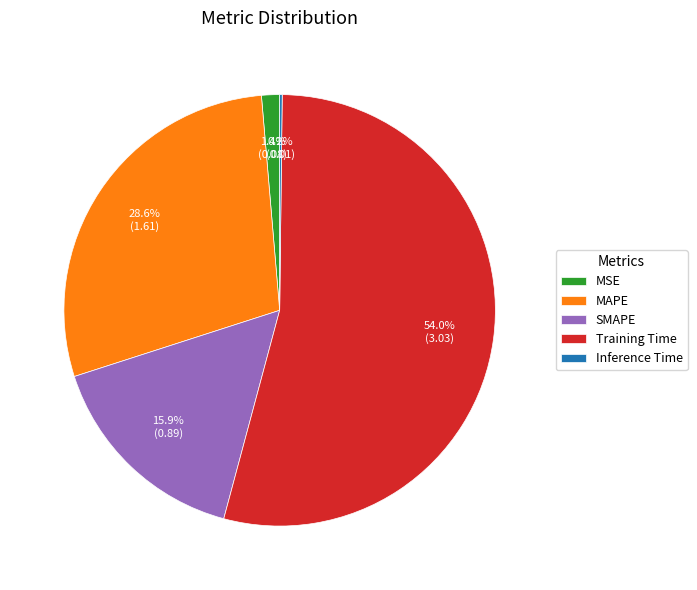

Which category has the biggest portion of the pie?

Training Time